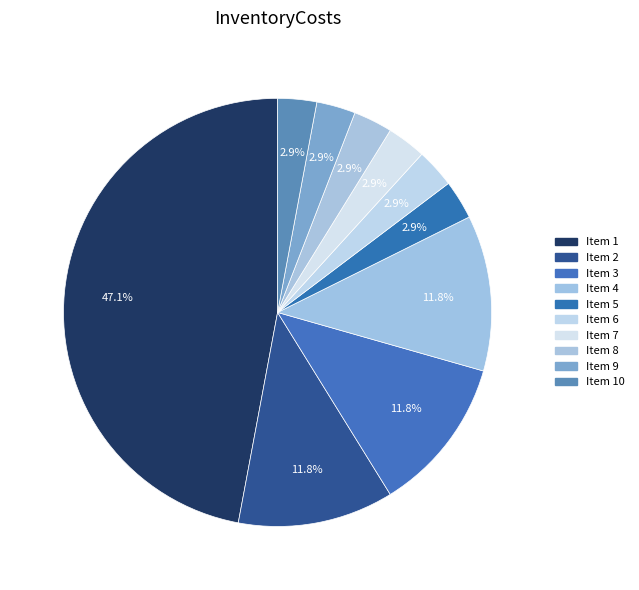

How many slices are in this pie chart?

10